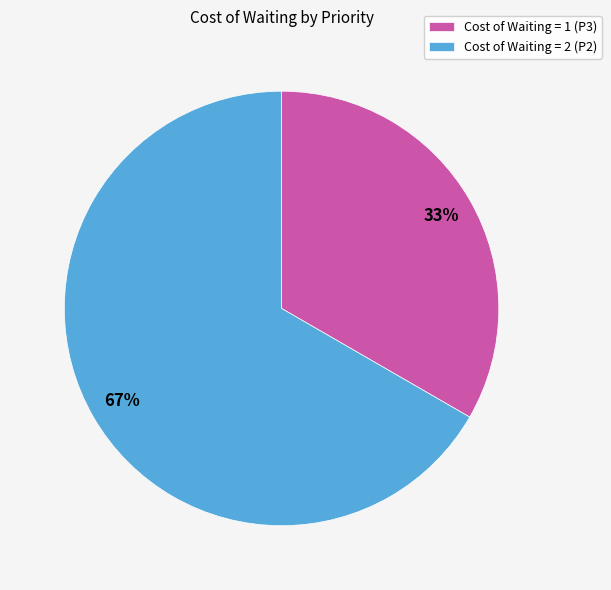

Which has a higher value, Cost of Waiting = 1 (P3) or Cost of Waiting = 2 (P2)?

Cost of Waiting = 2 (P2)